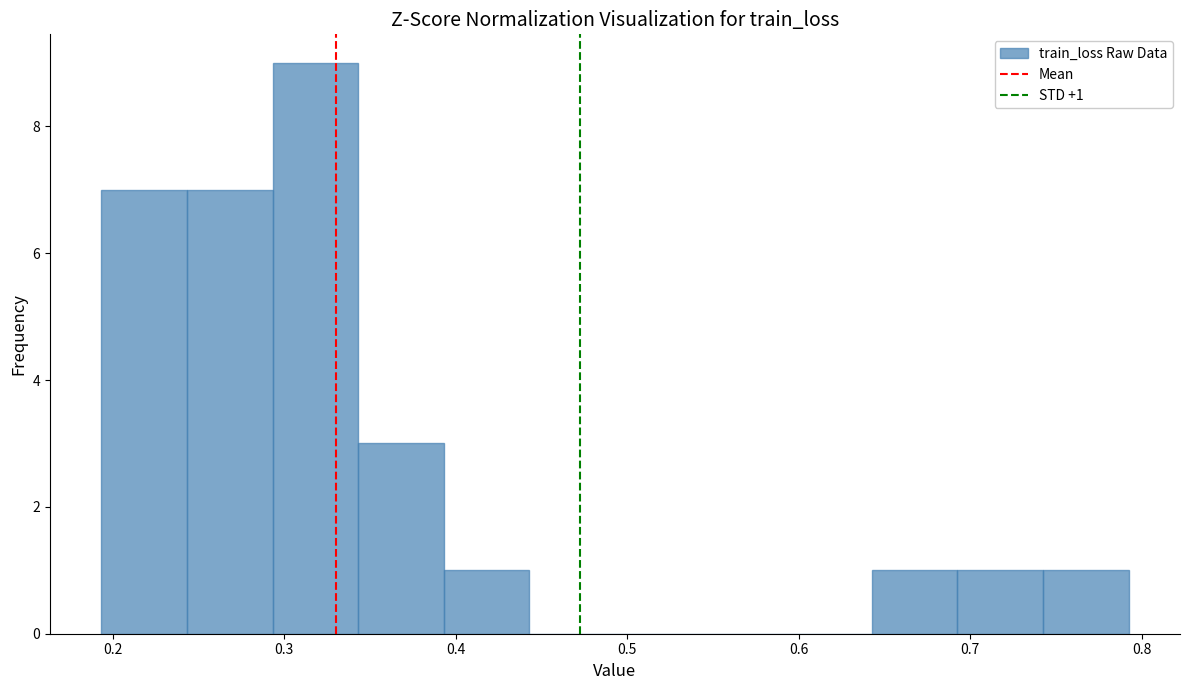

Over which range of the x-axis is the bar tallest?

0.29 to 0.34